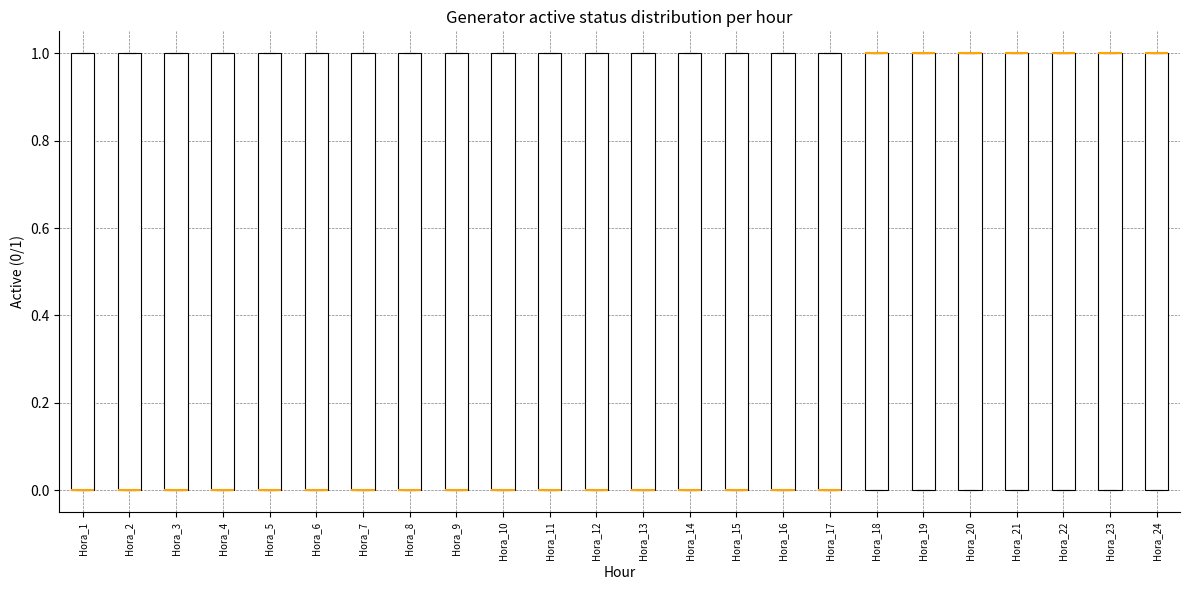

Where is the lower edge of the box for Hora_10 on the y-axis? The values are not printed on the chart, so give them approximately, as read against the axis.

0